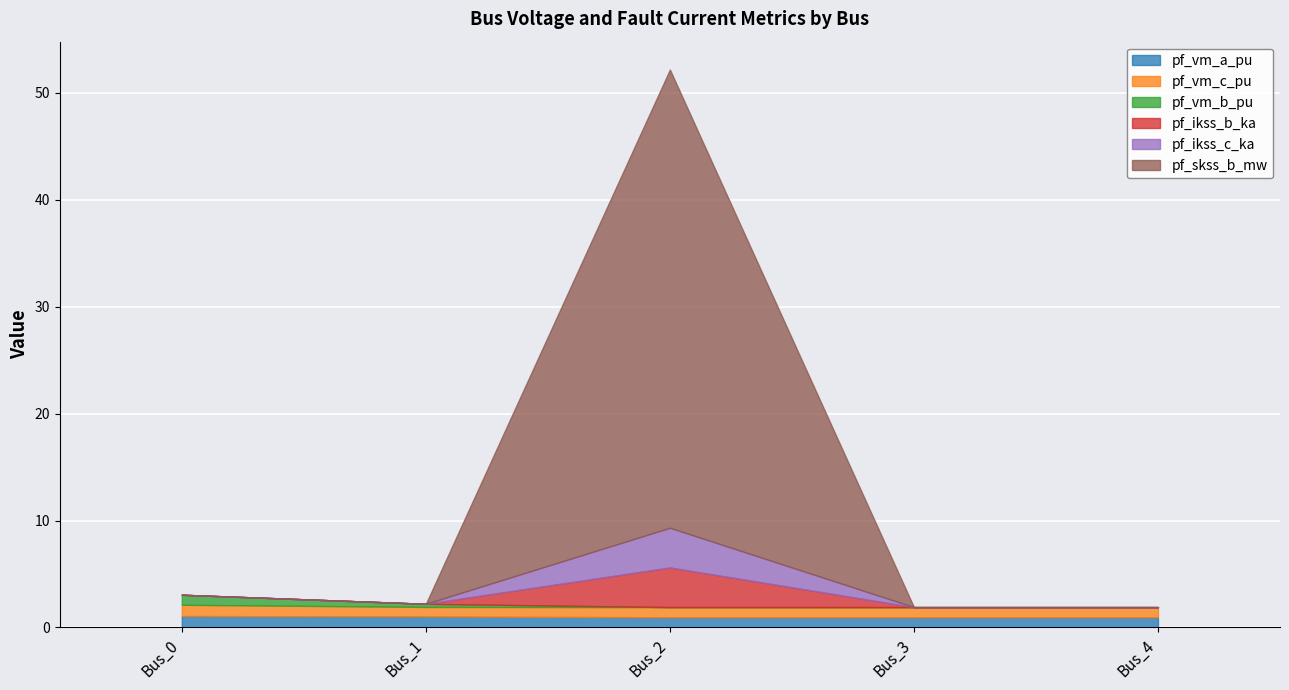

What is the sum of all pf_vm_c_pu values?

4.8